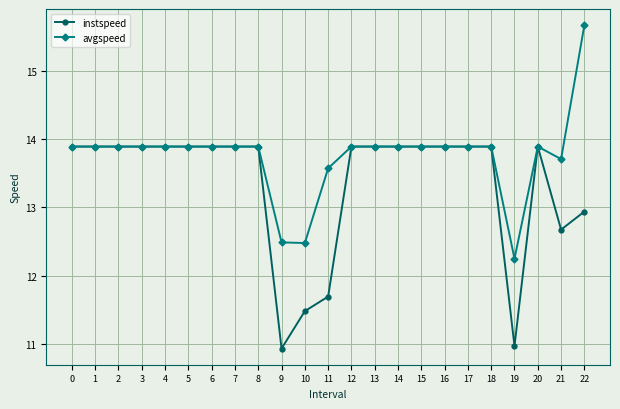

Rank the series by their average value, from highest to lowest.

avgspeed, instspeed